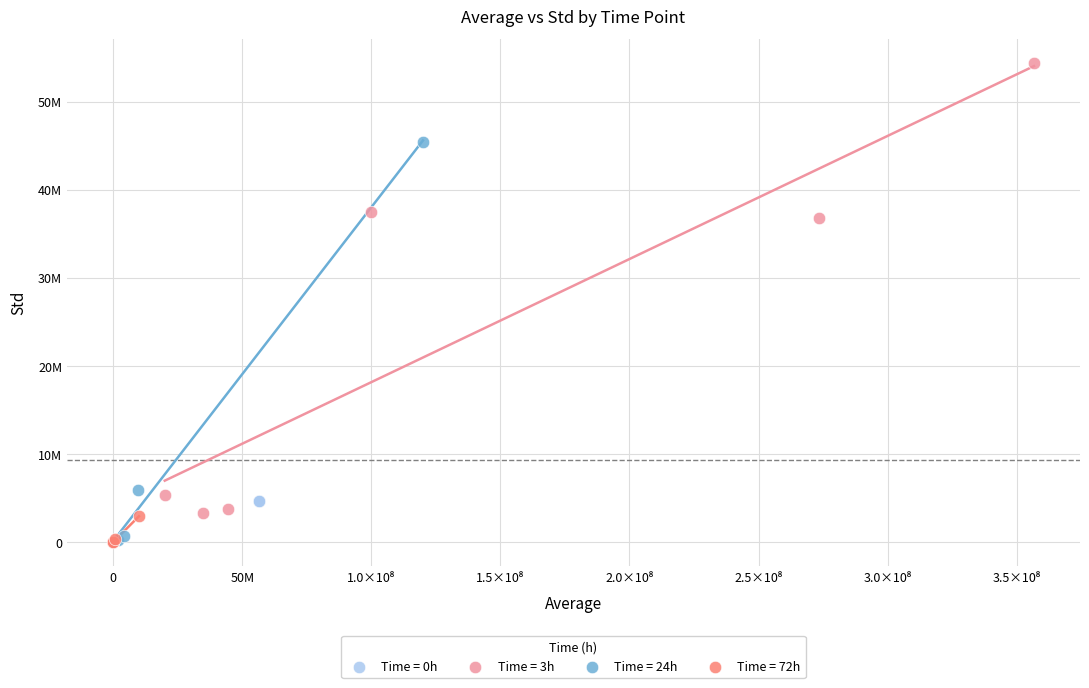

What are all the series names shown in the legend?

Time = 0h, Time = 3h, Time = 24h, Time = 72h